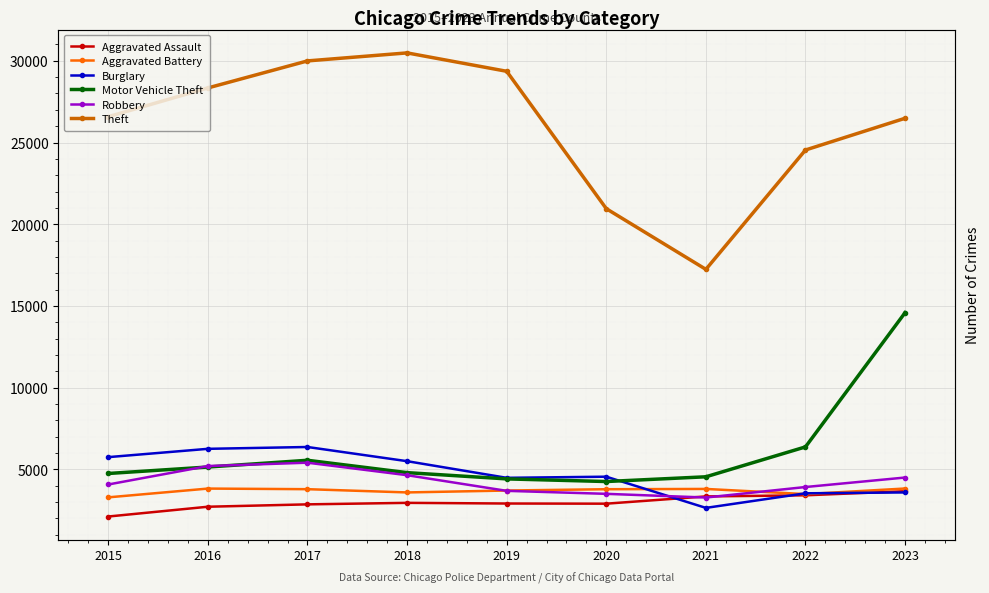

Reading left to right, what are all the values shown in this chart?

Aggravated Assault: 2015=2116	2016=2715	2017=2860	2018=2952	2019=2912	2020=2902	2021=3346	2022=3414	2023=3663
Aggravated Battery: 2015=3289	2016=3826	2017=3789	2018=3590	2019=3706	2020=3787	2021=3804	2022=3488	2023=3830
Burglary: 2015=5750	2016=6258	2017=6370	2018=5502	2019=4484	2020=4553	2021=2644	2022=3537	2023=3590
Motor Vehicle Theft: 2015=4749	2016=5145	2017=5557	2018=4801	2019=4418	2020=4257	2021=4547	2022=6376	2023=14591
Robbery: 2015=4076	2016=5204	2017=5410	2018=4645	2019=3687	2020=3504	2021=3278	2022=3921	2023=4502
Theft: 2015=26580	2016=28340	2017=29994	2018=30484	2019=29359	2020=20952	2021=17239	2022=24543	2023=26485